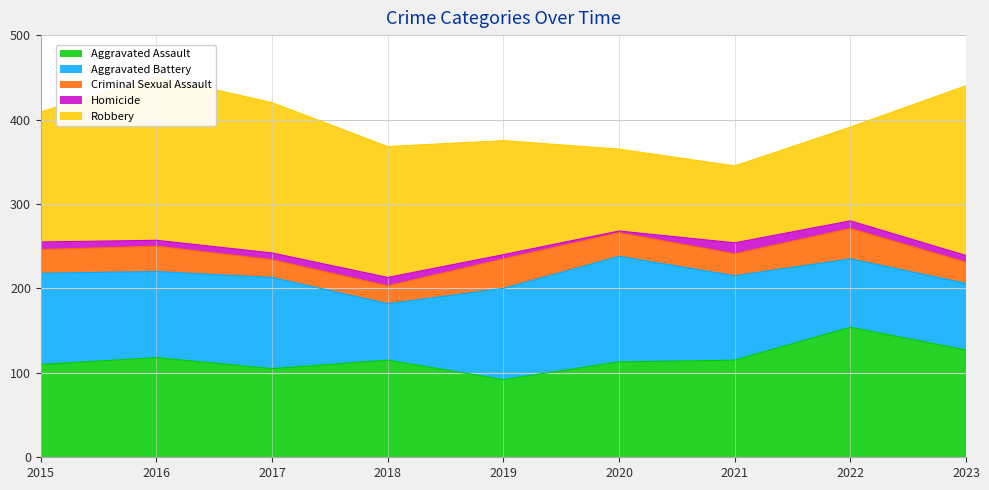

What is the greatest value displayed?

201